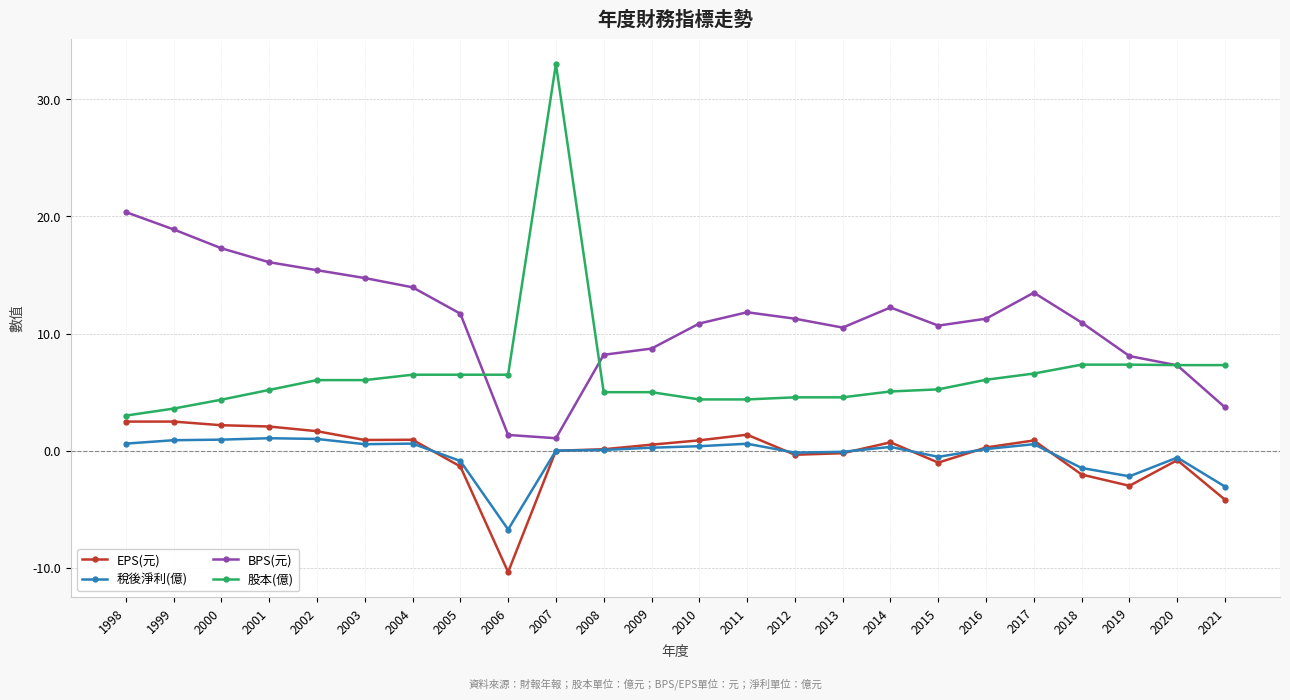

True or false: 稅後淨利(億) and BPS(元) cross at least once.

False